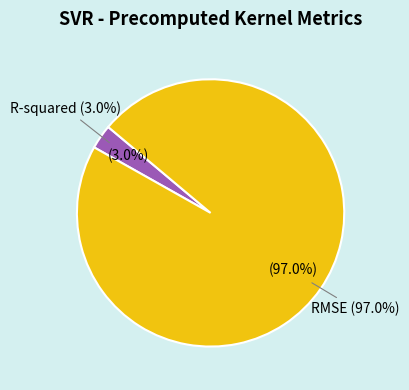

True or false: R-squared accounts for 10% of the total.

False